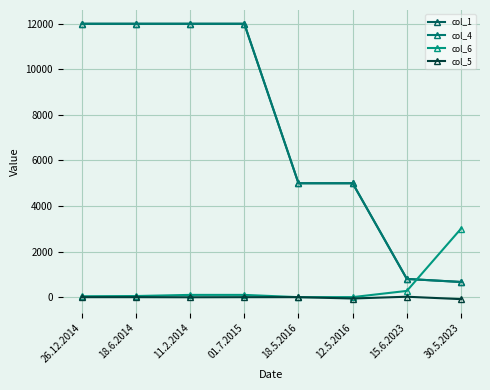

At how many categories does at least one series exceed 9724?

4